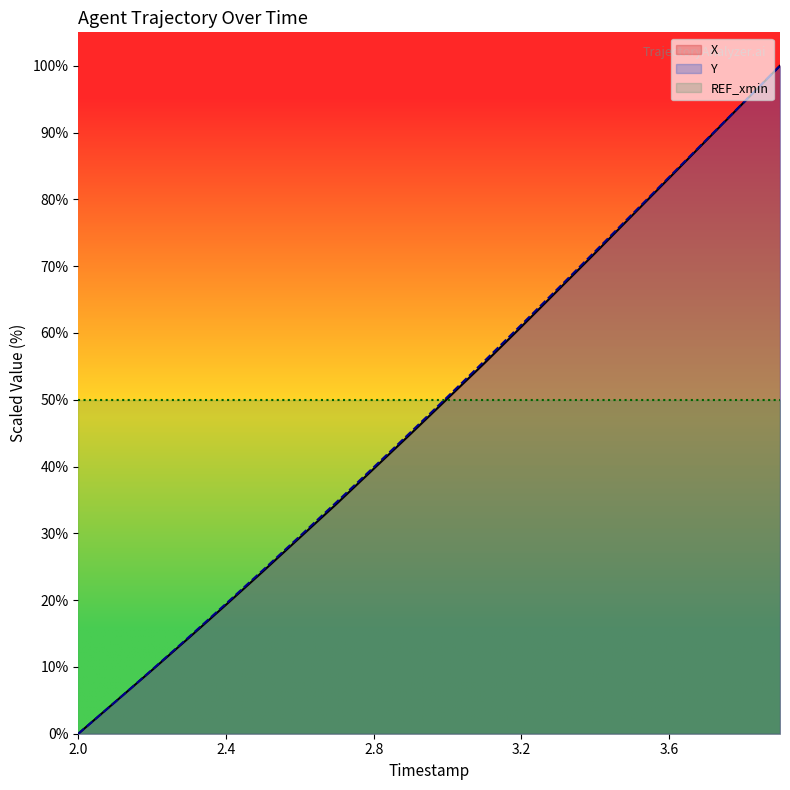

What position from the right is 3.2?

8